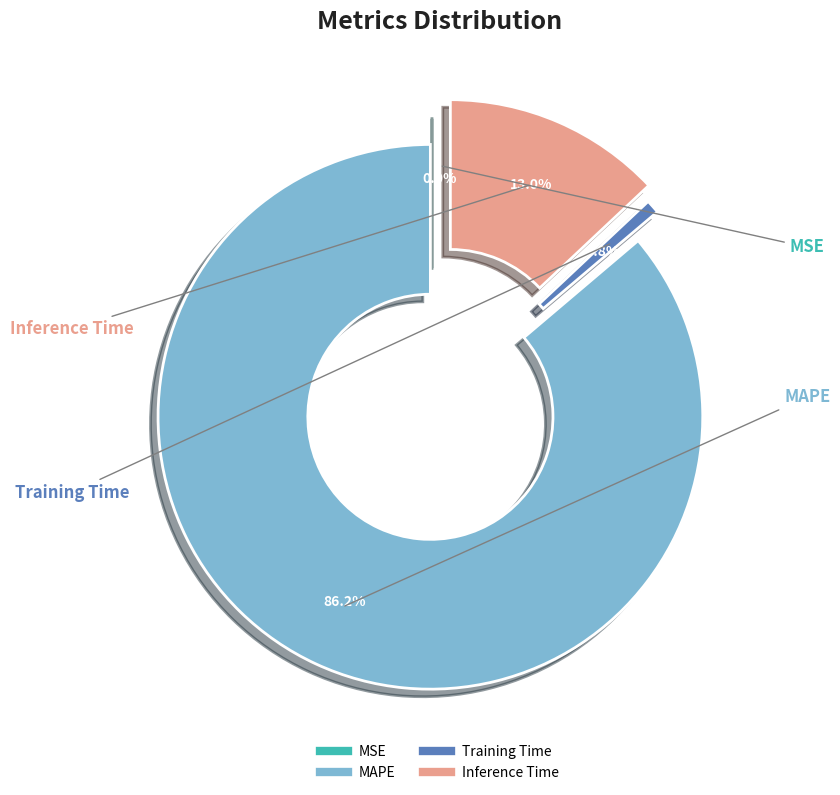

Count the number of slices in the pie.

4